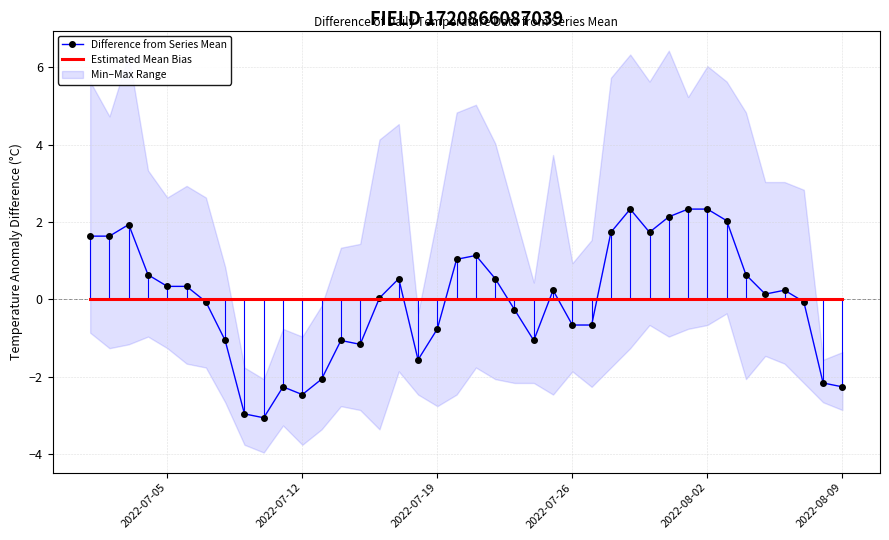

The value of Difference from Series Mean at 2022-08-02 is 0.9. True or false?

False